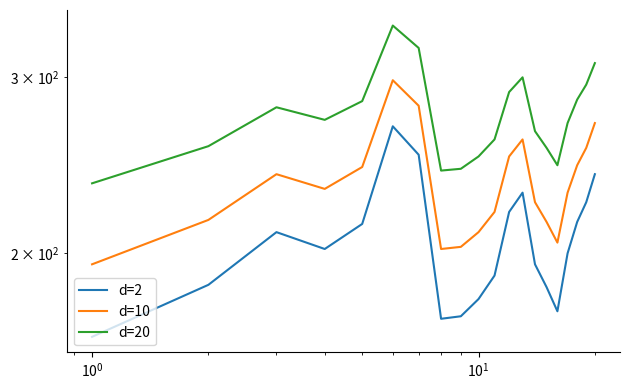

How many interior local peaks does the d=20 series have?

3